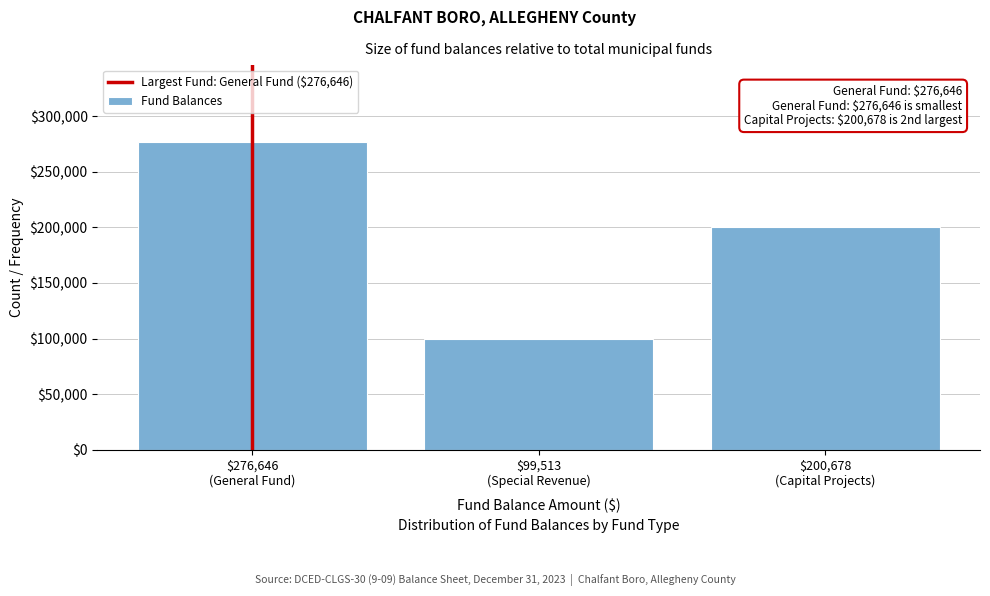

Reading left to right, list all the values displayed in this chart.

276646	99513	200678